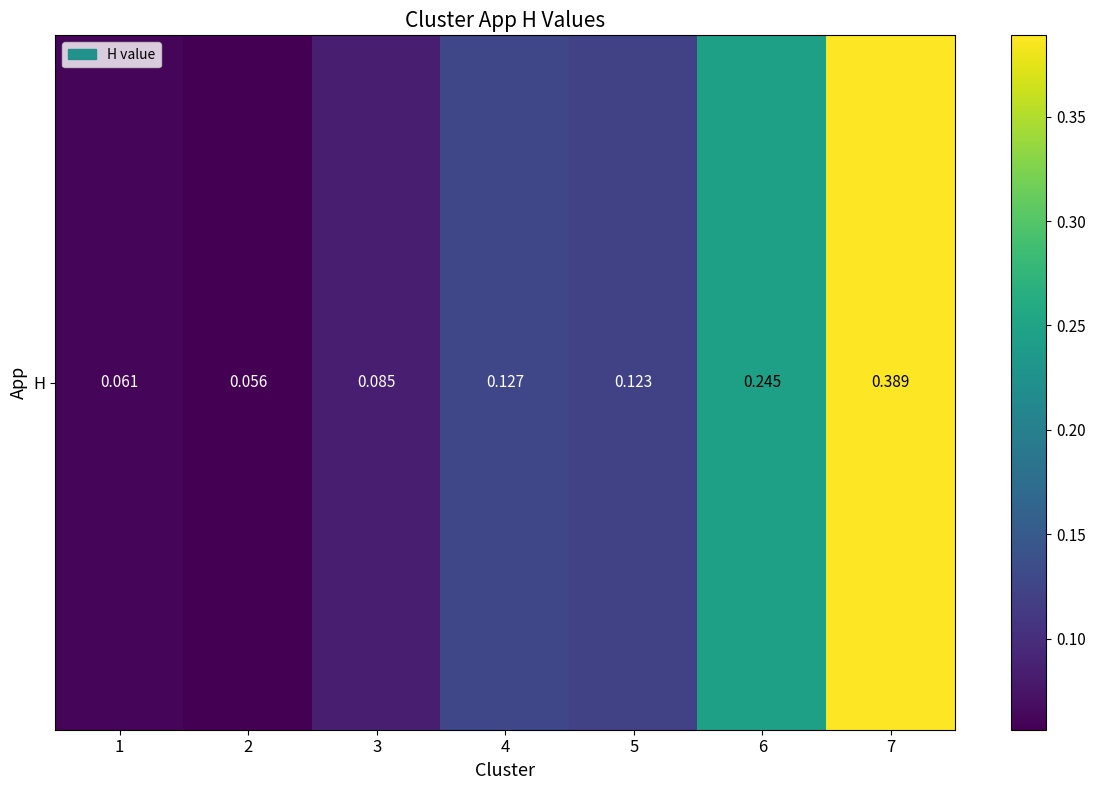

Rank the categories by value from lowest to highest.

2, 1, 3, 5, 4, 6, 7